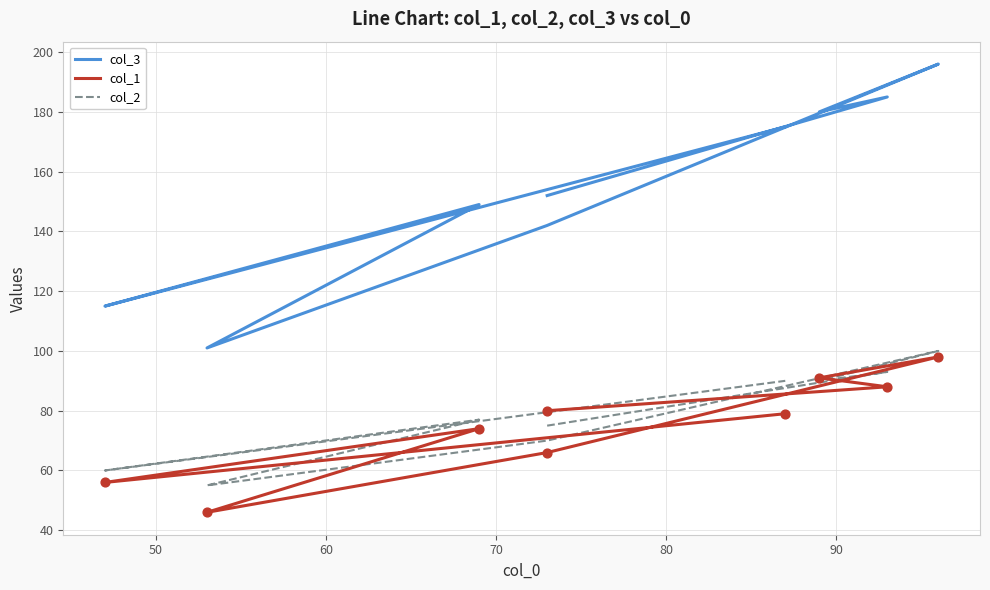

What are all the series names shown in the legend?

col_3, col_1, col_2